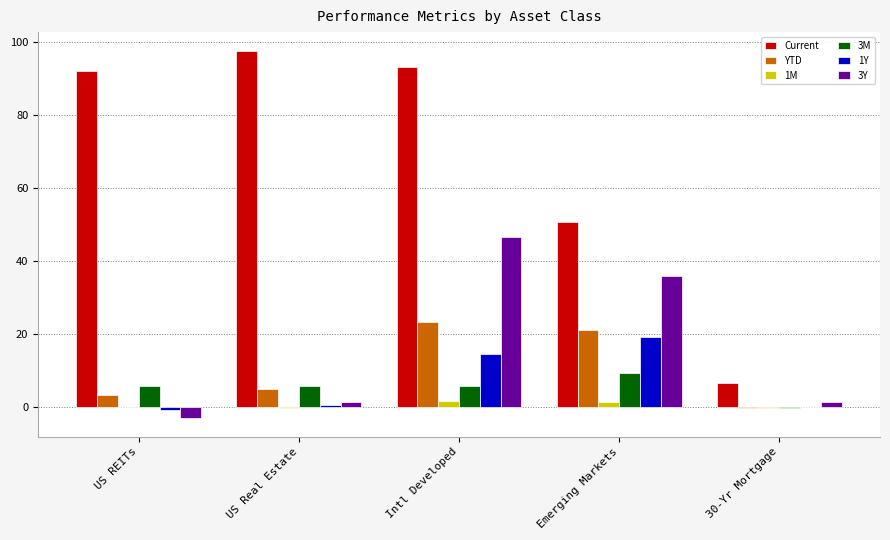

Which series has the widest spread of values?

Current